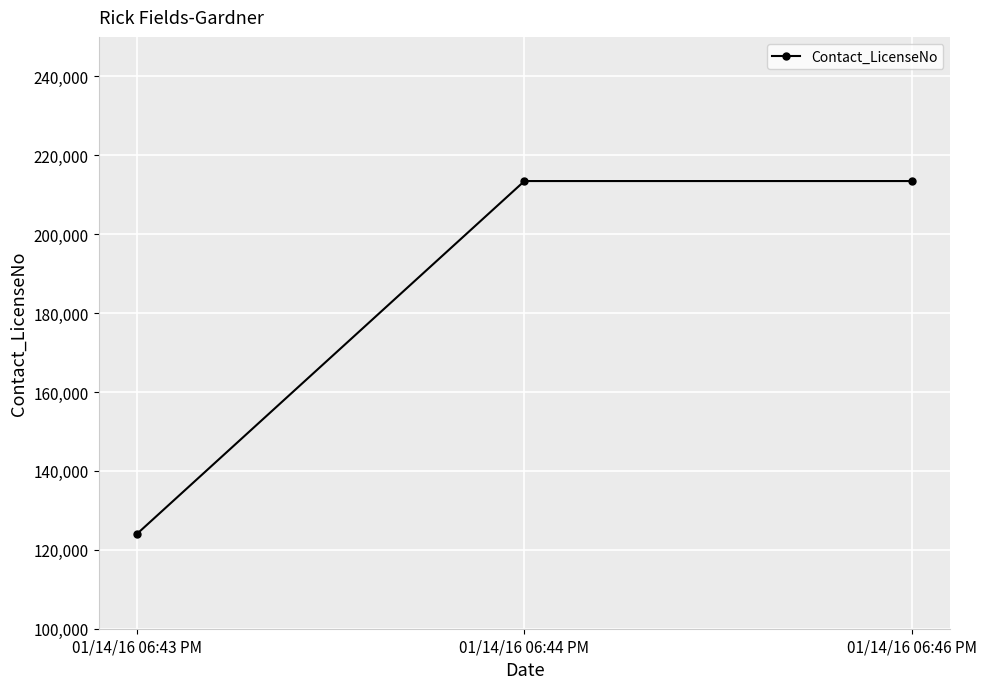

How many data points are less than 213463?

1